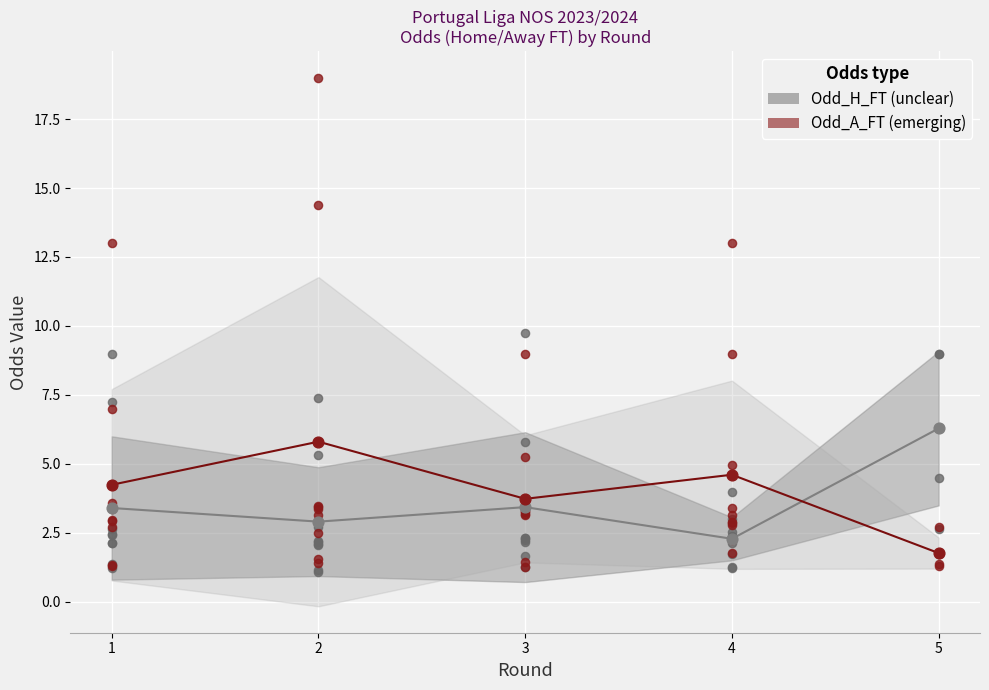

Which series has the largest Y range (max minus min)?

Odd_A_FT (mean)